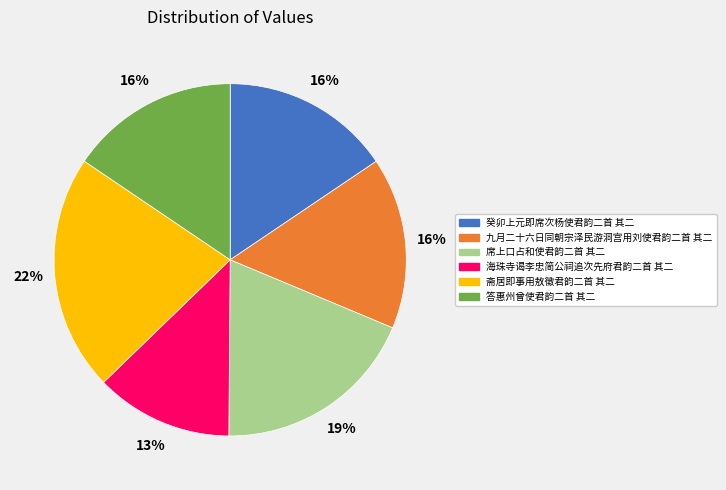

Is it true that 癸卯上元即席次杨使君韵二首 其二 is 16% of the pie?

True